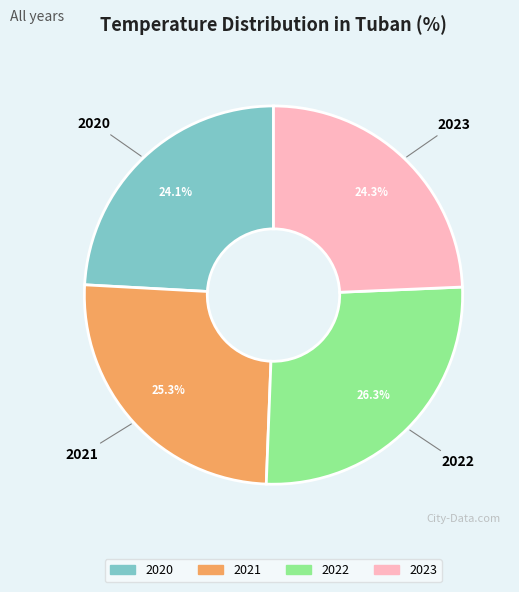

What percentage is the 2020 slice, to the nearest percent?

24%